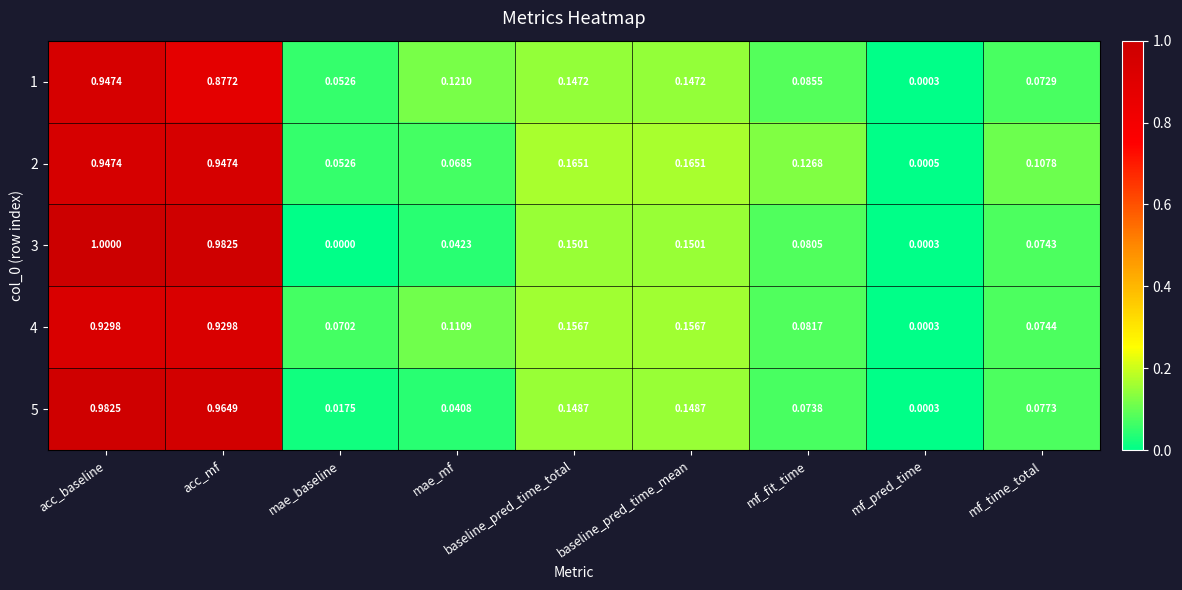

Which category has the lowest value across all series?

mae_baseline